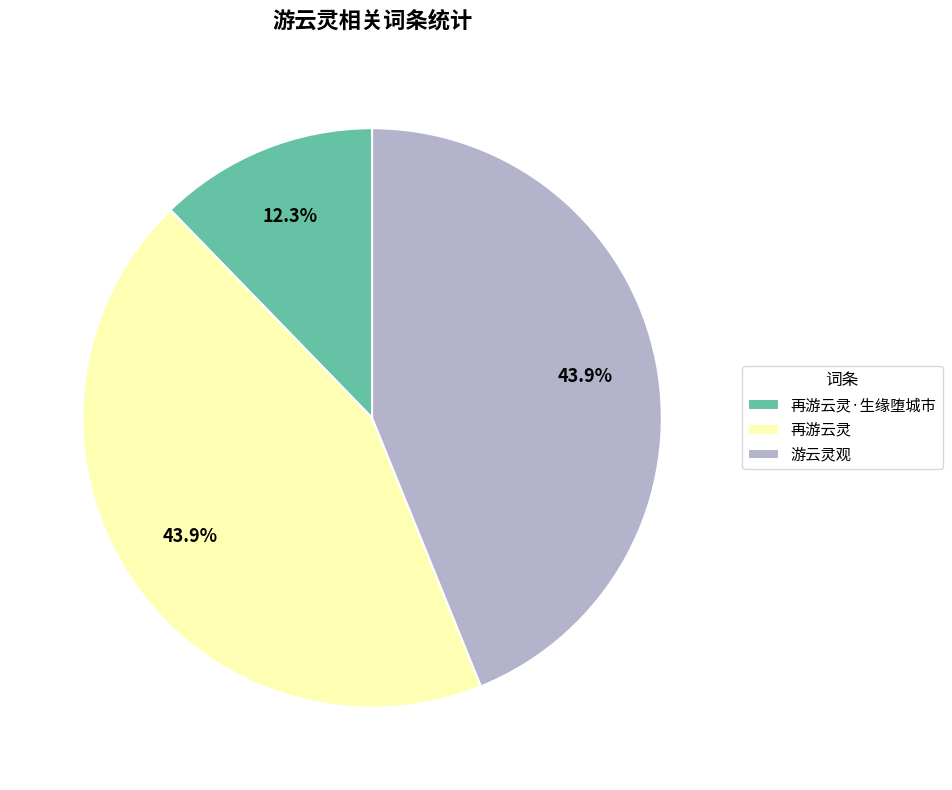

To the nearest percent, what is the difference between the largest and smallest slice percentages?

32%